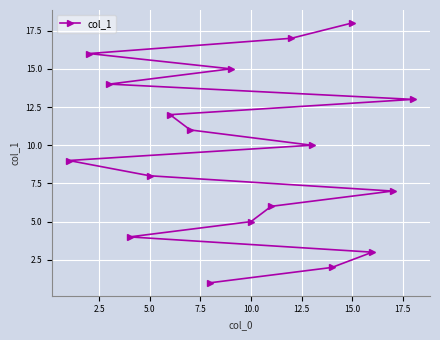

What is the average value?

10